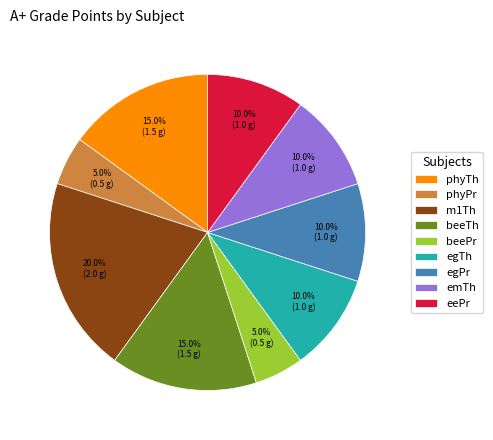

Approximately how many times larger is the value at beePr compared to egTh?

0.5